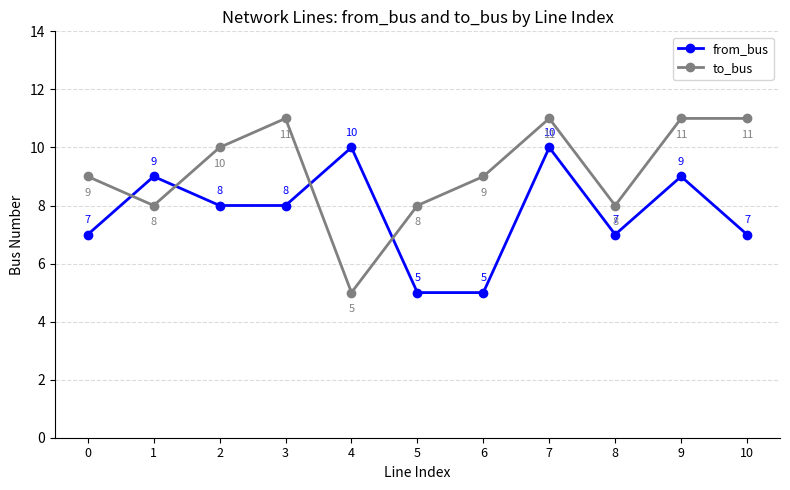

How many data points does each series have?

11